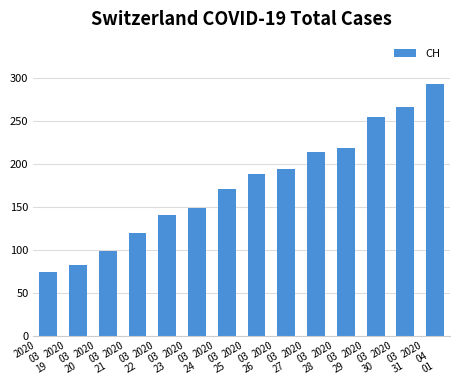

Which category has the lowest value across all series?

2020
03
19